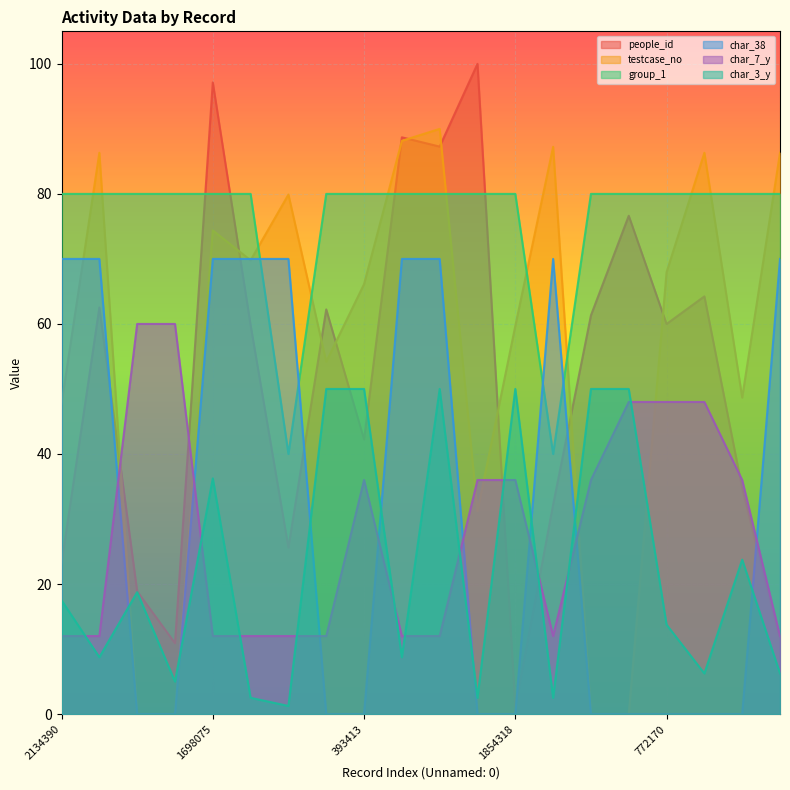

List the series in order of their peak value, highest first.

people_id, testcase_no, group_1, char_38, char_7_y, char_3_y